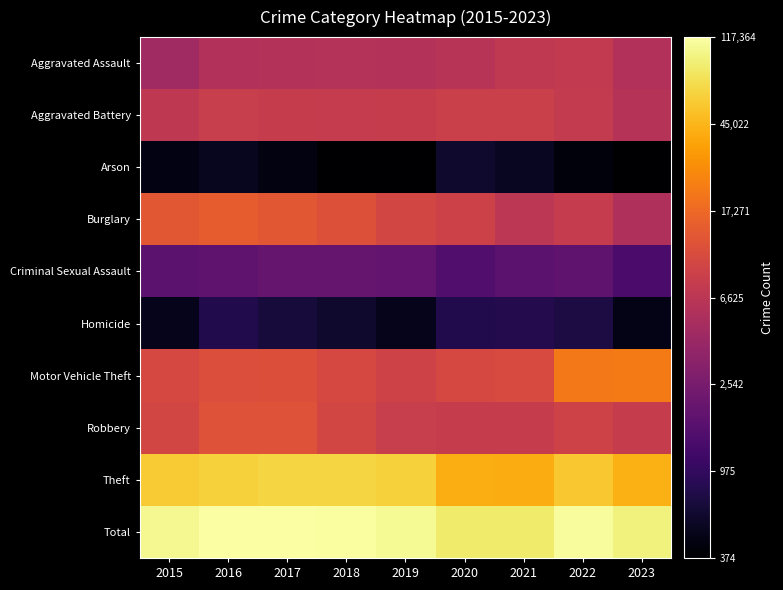

Between 2017 and 2021, which is larger?

2021